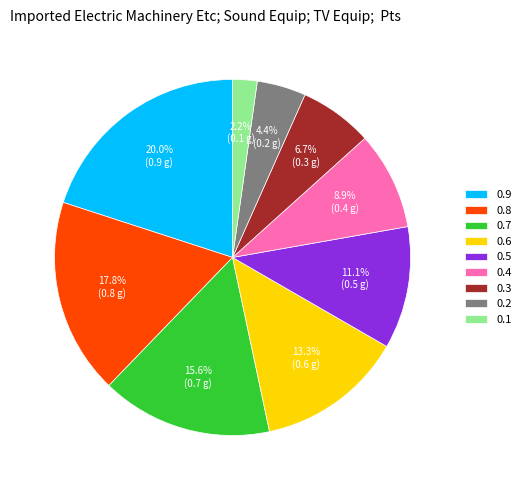

The 0.6 slice represents 1% of the pie. True or false?

False